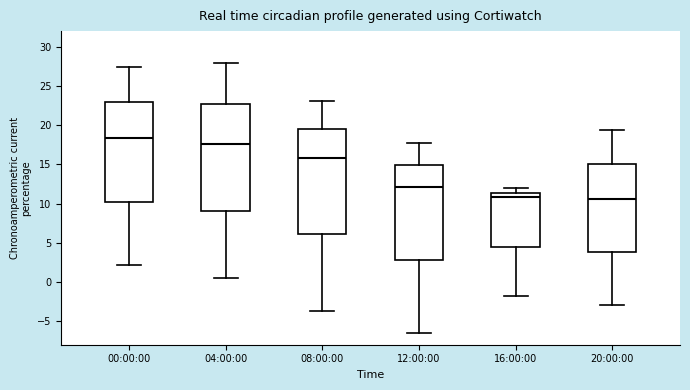

Reading left to right, read every box against the y-axis: the position of its median line, the range the box covers, and the ends of its whiskers. The values are not printed on the chart, so give them approximately, as read against the axis.

00:00:00: median 18.5, box 10.5 to 23.0, whiskers 2.0 to 27.5
04:00:00: median 17.5, box 9.0 to 22.5, whiskers 0.5 to 28.0
08:00:00: median 16.0, box 6.0 to 19.5, whiskers -3.5 to 23.0
12:00:00: median 12.0, box 3.0 to 15.0, whiskers -6.5 to 17.5
16:00:00: median 11.0, box 4.5 to 11.5, whiskers -2.0 to 12.0
20:00:00: median 10.5, box 4.0 to 15.0, whiskers -3.0 to 19.5